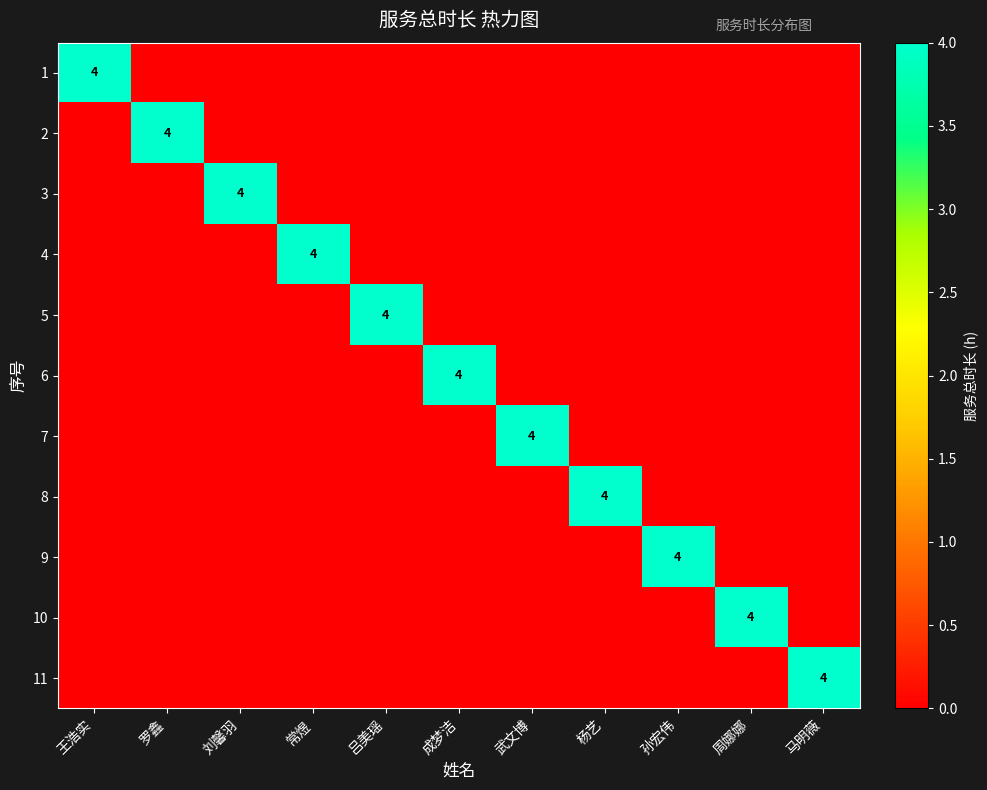

At which category is the sum across all series the highest?

王浩实